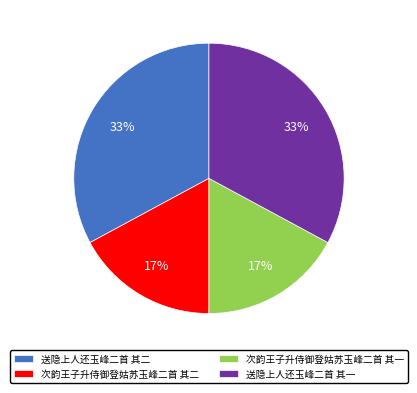

To the nearest percent, what percentage of the pie is 次韵王子升侍御登姑苏玉峰二首 其二?

17%